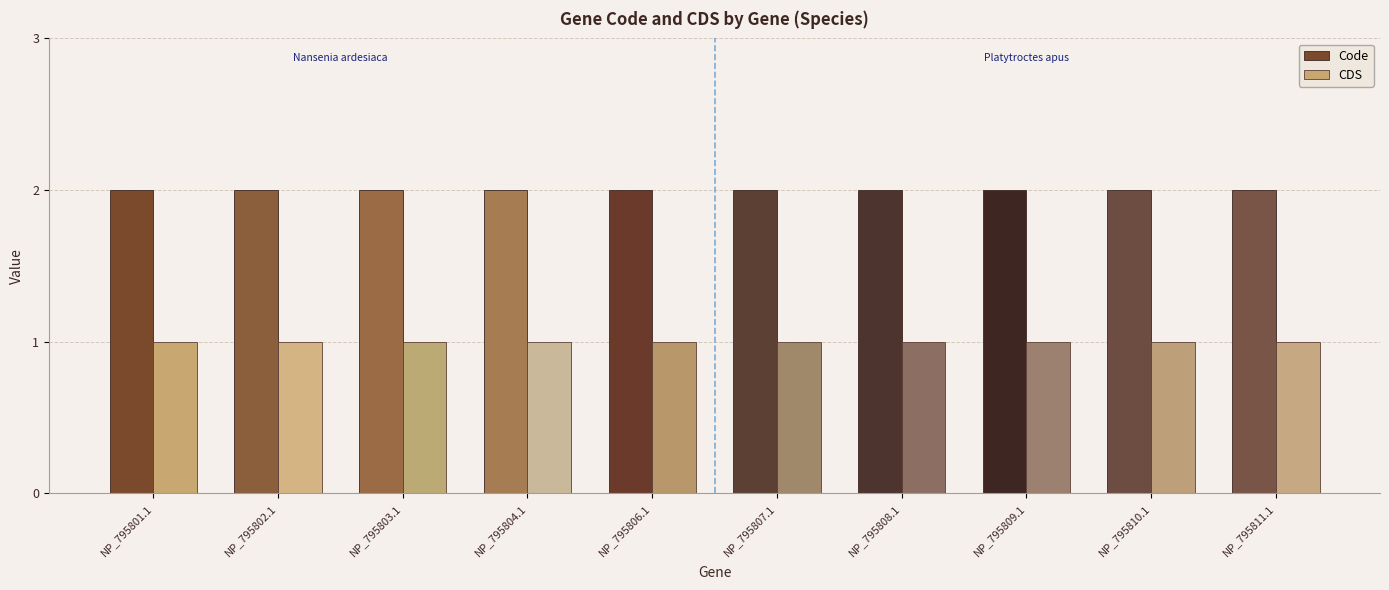

What is the difference between the highest and lowest values at NP_795808.1?

1